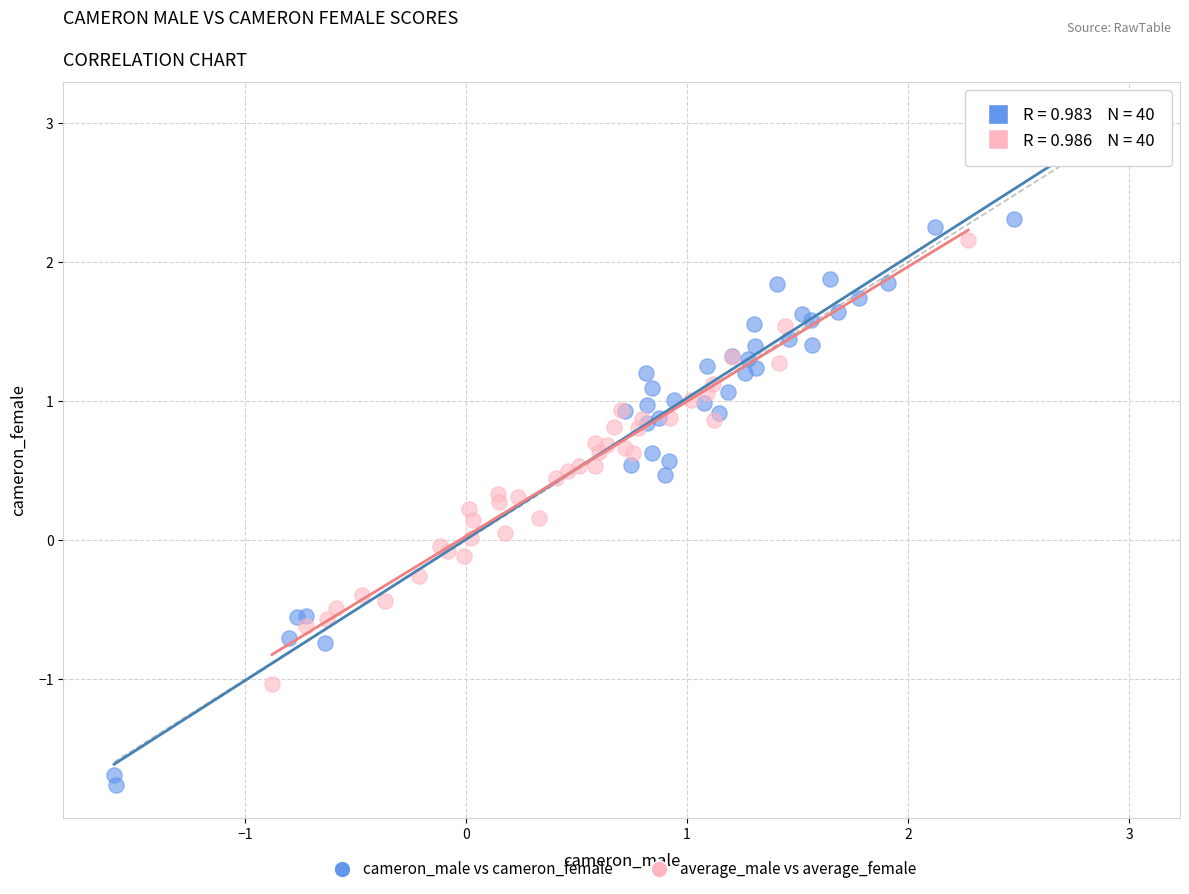

Which series reaches the minimum Y coordinate?

cameron_male vs cameron_female